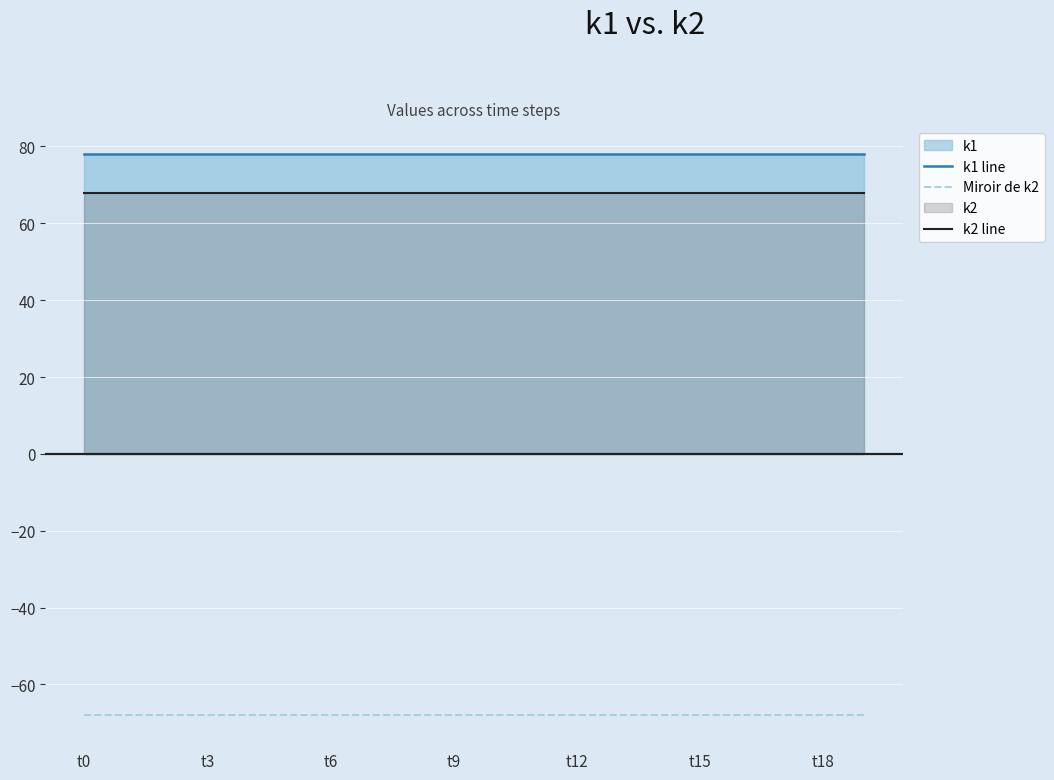

Which series has the largest total across all categories?

k1 line